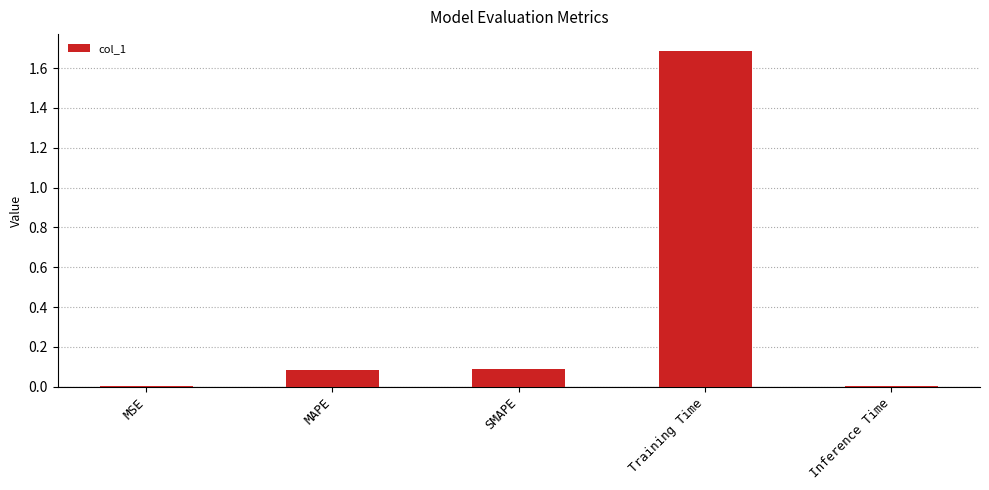

True or false: the data shows 2.9 at Training Time.

False